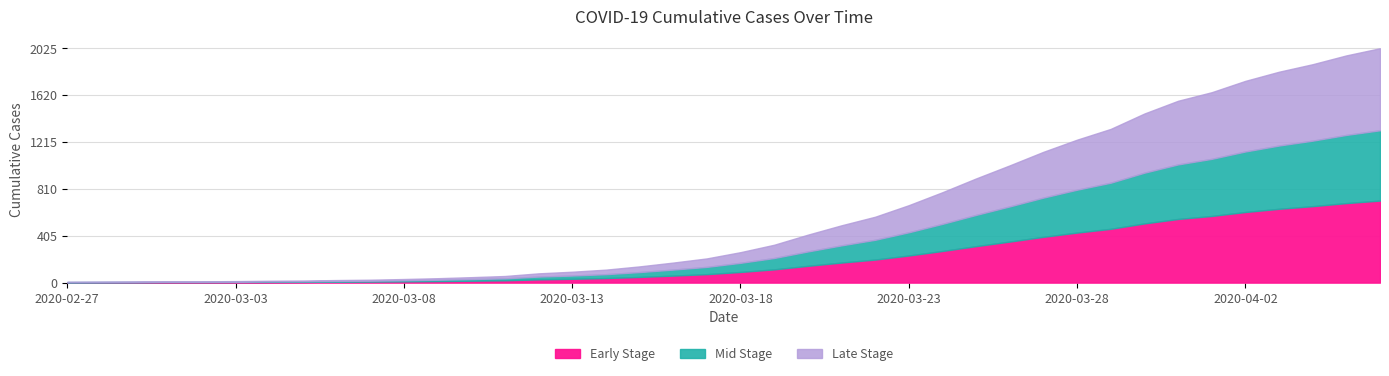

What is the difference between the maximum and minimum values?

2018